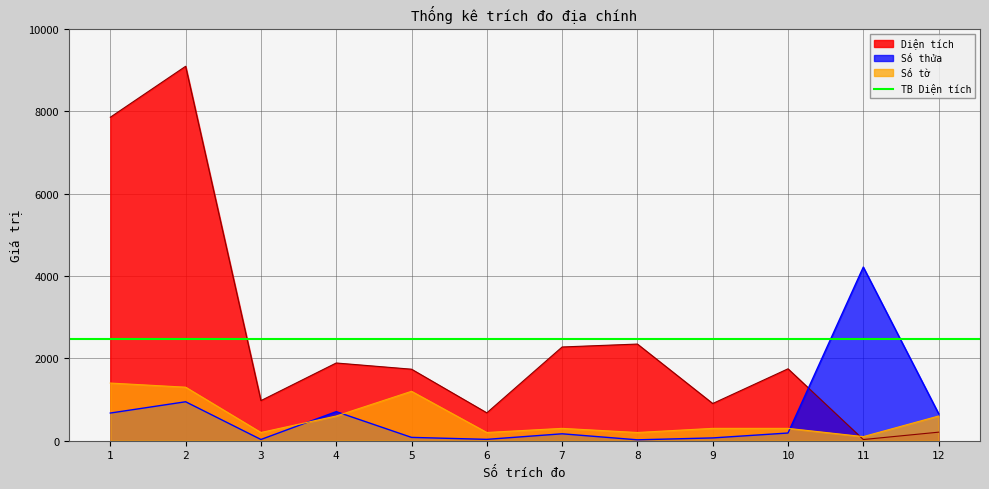

The Diện tích series shows 677.0 at 6. True or false?

True